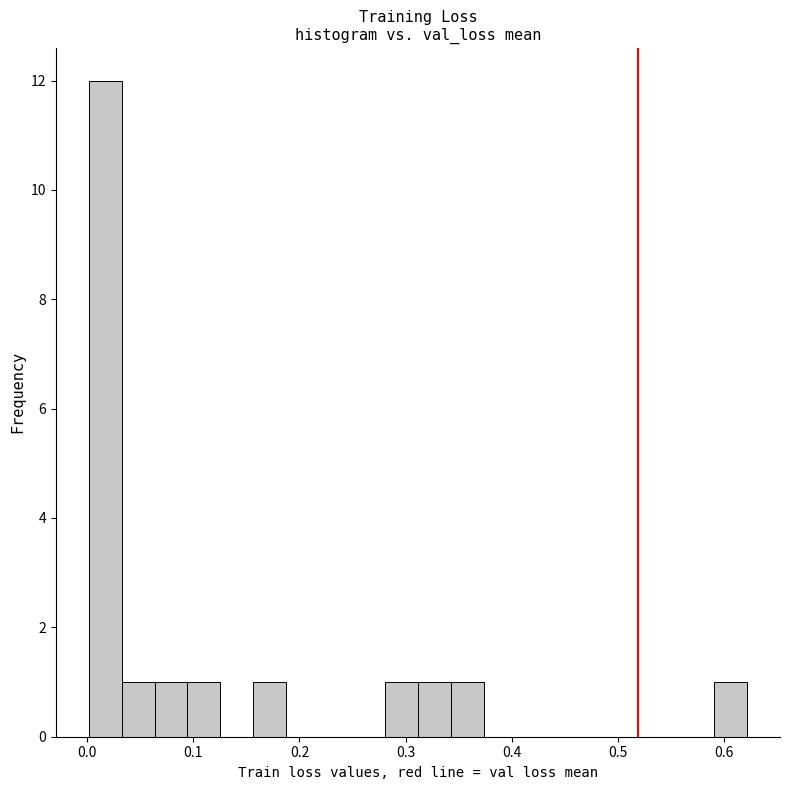

Read against the x-axis, roughly where is the centre of the tallest bar?

0.02